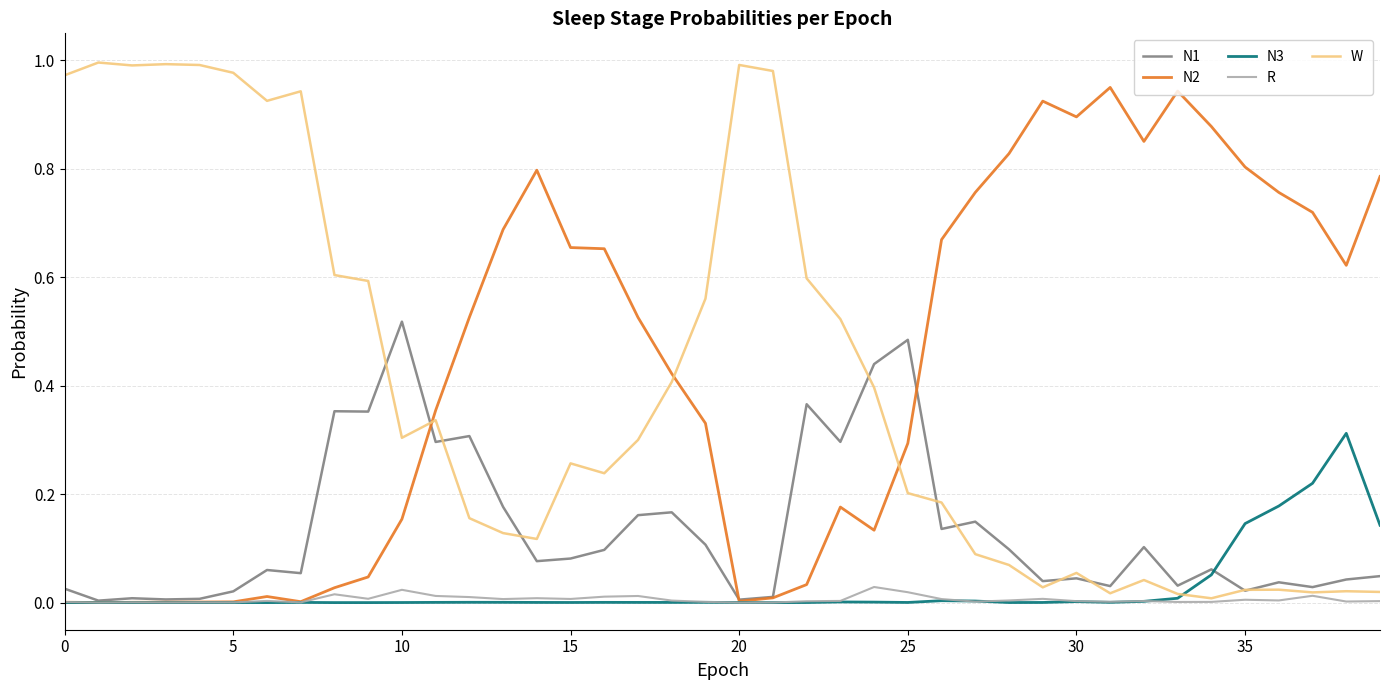

List the series in order of their peak value, lowest first.

R, N3, N1, N2, W